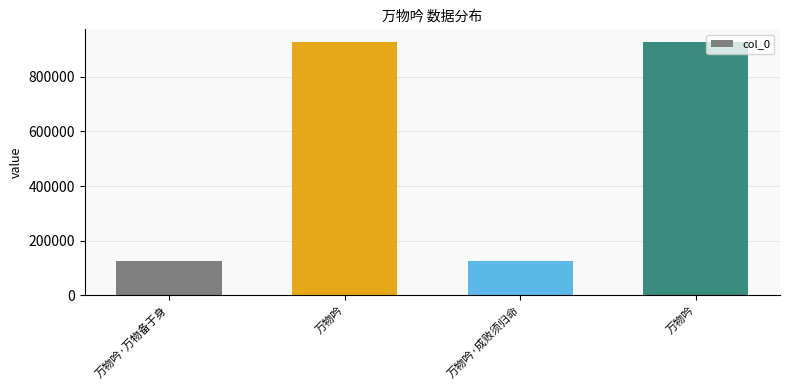

What value does the data have at 万物吟·万物备于身, to the nearest 50?

126100